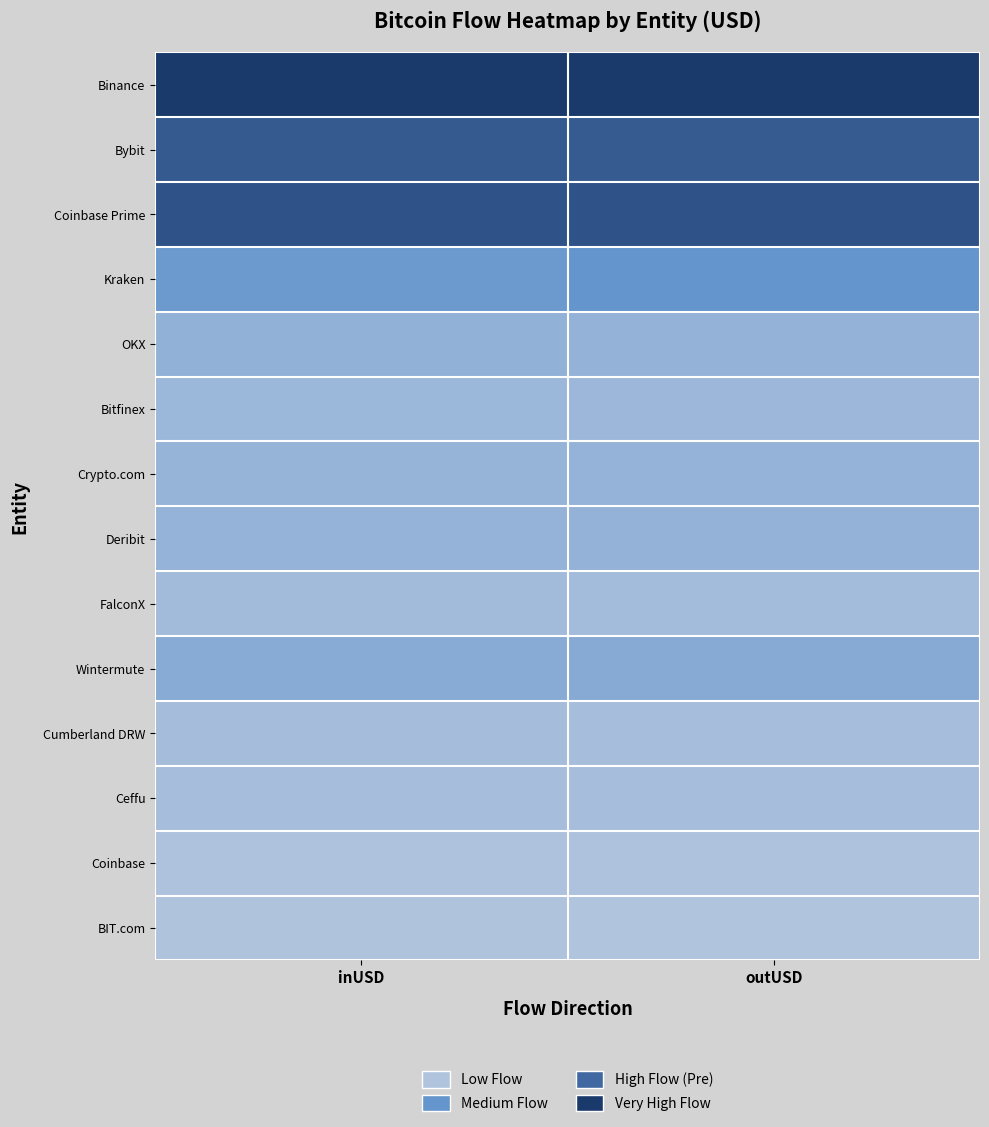

At outUSD, list the series in order from smallest to largest.

BIT.com, Coinbase, Ceffu, Cumberland DRW, FalconX, Bitfinex, Crypto.com, Deribit, OKX, Wintermute, Kraken, Bybit, Coinbase Prime, Binance